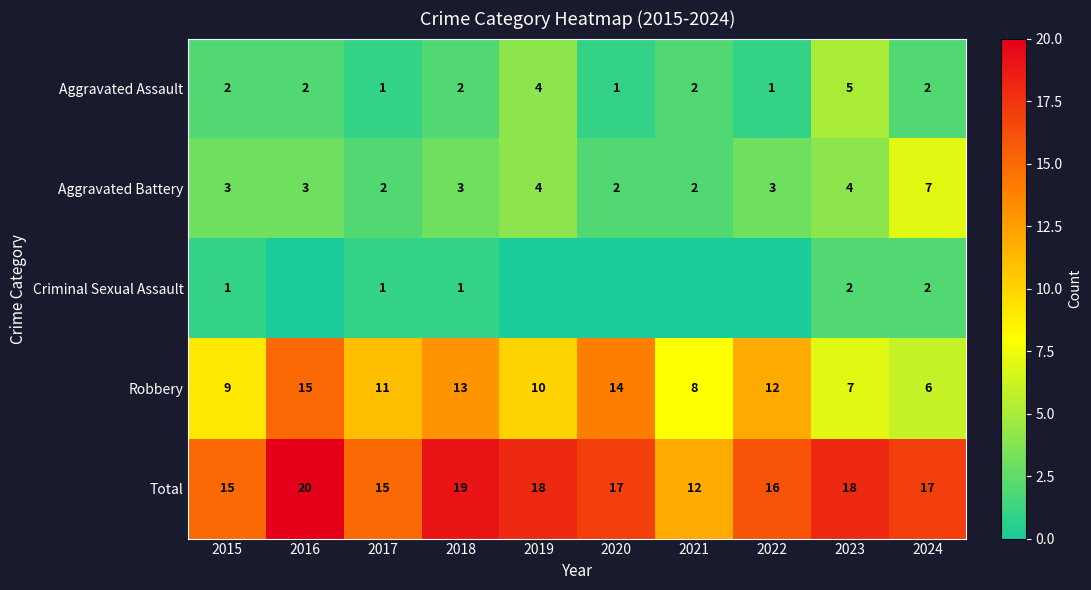

What is the difference between the maximum and minimum values in the Aggravated Assault series?

4